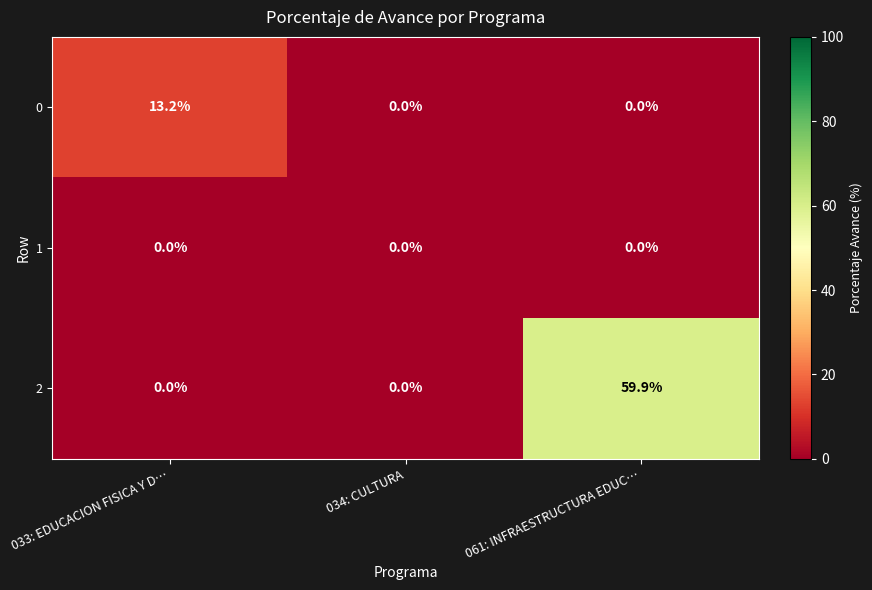

At which category is the sum across all series the highest?

061: INFRAESTRUCTURA EDUC…